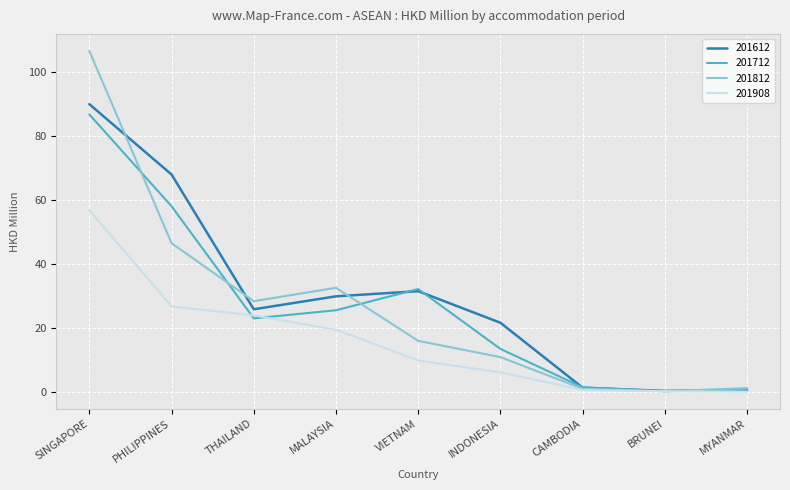

At how many categories does at least one series exceed 15?

6